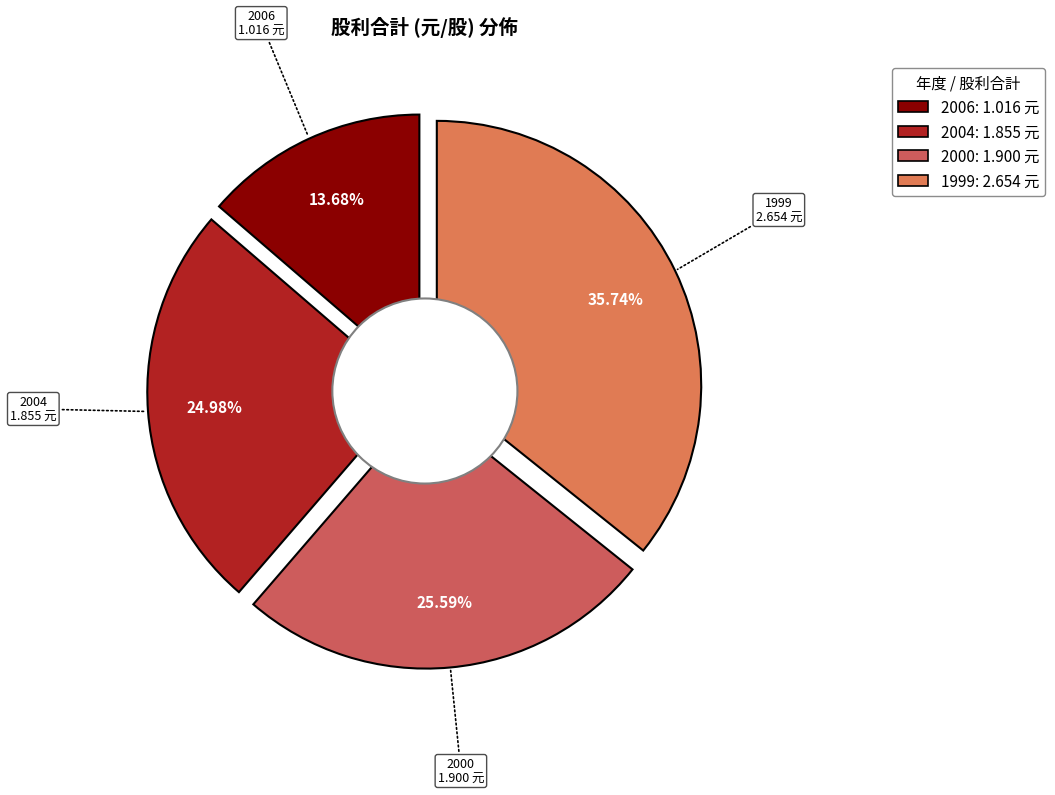

Combined, what portion of the pie is 2006 and 1999?

49.4%